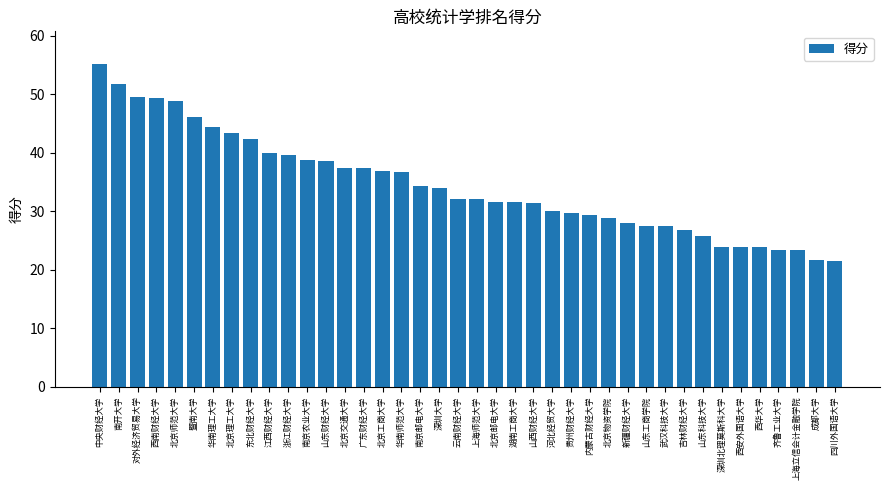

What is the value of the 14th bar from the left?

37.4